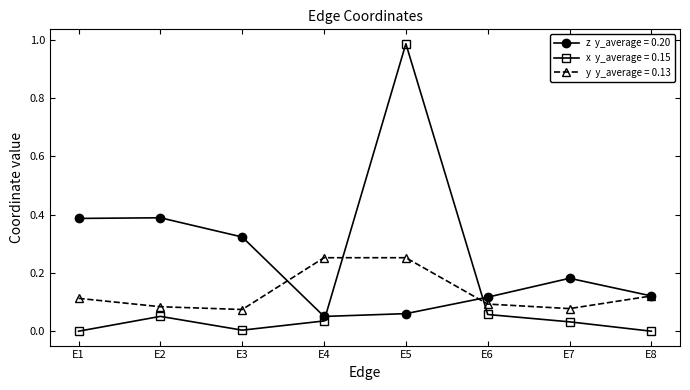

At which category does the chart reach its peak across all series?

E5